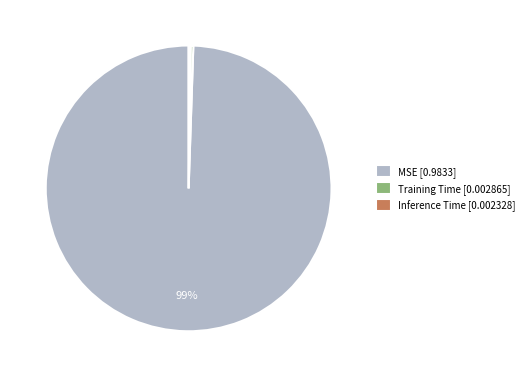

Do MSE [0.9833] and Training Time [0.002865] together represent more than half of the pie?

Yes